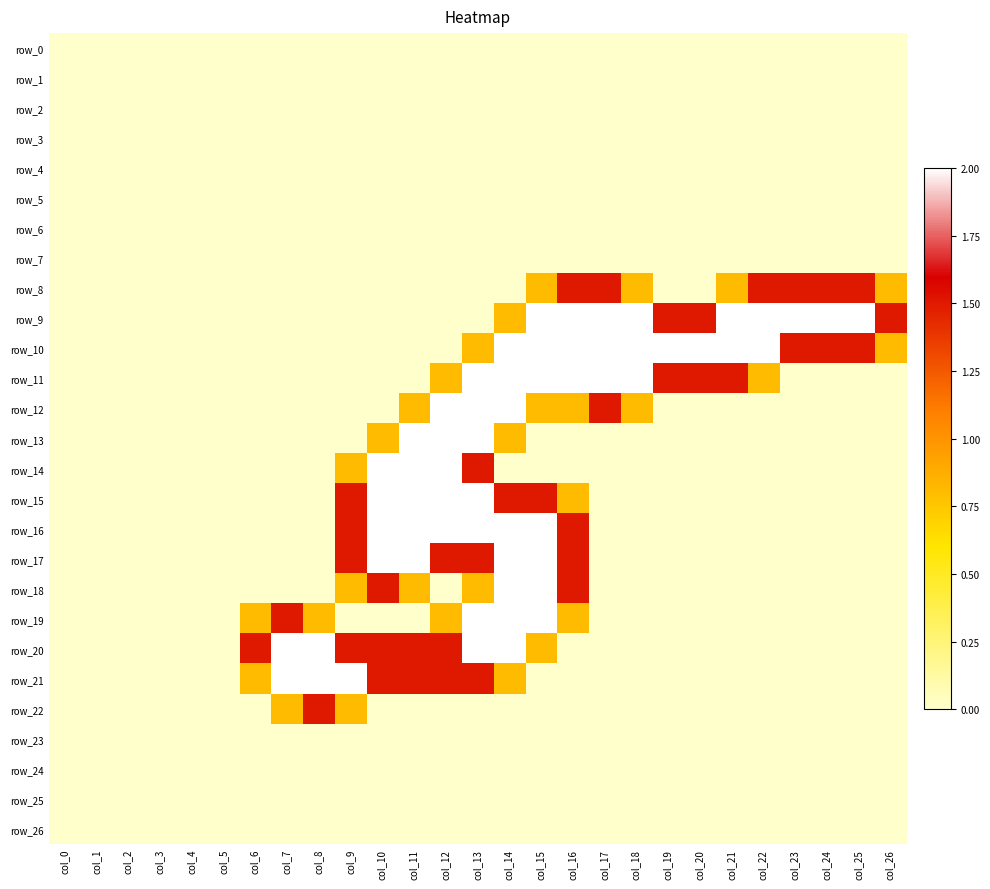

Reading left to right, extract all data points from this chart.

row_0: 0.0	0.0	0.0	0.0	0.0	0.0	0.0	0.0	0.0	0.0	0.0	0.0	0.0	0.0	0.0	0.0	0.0	0.0	0.0	0.0	0.0	0.0	0.0	0.0	0.0	0.0	0.0
row_1: 0.0	0.0	0.0	0.0	0.0	0.0	0.0	0.0	0.0	0.0	0.0	0.0	0.0	0.0	0.0	0.0	0.0	0.0	0.0	0.0	0.0	0.0	0.0	0.0	0.0	0.0	0.0
row_2: 0.0	0.0	0.0	0.0	0.0	0.0	0.0	0.0	0.0	0.0	0.0	0.0	0.0	0.0	0.0	0.0	0.0	0.0	0.0	0.0	0.0	0.0	0.0	0.0	0.0	0.0	0.0
row_3: 0.0	0.0	0.0	0.0	0.0	0.0	0.0	0.0	0.0	0.0	0.0	0.0	0.0	0.0	0.0	0.0	0.0	0.0	0.0	0.0	0.0	0.0	0.0	0.0	0.0	0.0	0.0
row_4: 0.0	0.0	0.0	0.0	0.0	0.0	0.0	0.0	0.0	0.0	0.0	0.0	0.0	0.0	0.0	0.0	0.0	0.0	0.0	0.0	0.0	0.0	0.0	0.0	0.0	0.0	0.0
row_5: 0.0	0.0	0.0	0.0	0.0	0.0	0.0	0.0	0.0	0.0	0.0	0.0	0.0	0.0	0.0	0.0	0.0	0.0	0.0	0.0	0.0	0.0	0.0	0.0	0.0	0.0	0.0
row_6: 0.0	0.0	0.0	0.0	0.0	0.0	0.0	0.0	0.0	0.0	0.0	0.0	0.0	0.0	0.0	0.0	0.0	0.0	0.0	0.0	0.0	0.0	0.0	0.0	0.0	0.0	0.0
row_7: 0.0	0.0	0.0	0.0	0.0	0.0	0.0	0.0	0.0	0.0	0.0	0.0	0.0	0.0	0.0	0.0	0.0	0.0	0.0	0.0	0.0	0.0	0.0	0.0	0.0	0.0	0.0
row_8: 0.0	0.0	0.0	0.0	0.0	0.0	0.0	0.0	0.0	0.0	0.0	0.0	0.0	0.0	0.0	0.8	1.5	1.5	0.8	0.0	0.0	0.8	1.5	1.5	1.5	1.5	0.8
row_9: 0.0	0.0	0.0	0.0	0.0	0.0	0.0	0.0	0.0	0.0	0.0	0.0	0.0	0.0	0.8	2.0	2.0	2.0	2.0	1.5	1.5	2.0	2.0	2.0	2.0	2.0	1.5
row_10: 0.0	0.0	0.0	0.0	0.0	0.0	0.0	0.0	0.0	0.0	0.0	0.0	0.0	0.8	2.0	2.0	2.0	2.0	2.0	2.0	2.0	2.0	2.0	1.5	1.5	1.5	0.8
row_11: 0.0	0.0	0.0	0.0	0.0	0.0	0.0	0.0	0.0	0.0	0.0	0.0	0.8	2.0	2.0	2.0	2.0	2.0	2.0	1.5	1.5	1.5	0.8	0.0	0.0	0.0	0.0
row_12: 0.0	0.0	0.0	0.0	0.0	0.0	0.0	0.0	0.0	0.0	0.0	0.8	2.0	2.0	2.0	0.8	0.8	1.5	0.8	0.0	0.0	0.0	0.0	0.0	0.0	0.0	0.0
row_13: 0.0	0.0	0.0	0.0	0.0	0.0	0.0	0.0	0.0	0.0	0.8	2.0	2.0	2.0	0.8	0.0	0.0	0.0	0.0	0.0	0.0	0.0	0.0	0.0	0.0	0.0	0.0
row_14: 0.0	0.0	0.0	0.0	0.0	0.0	0.0	0.0	0.0	0.8	2.0	2.0	2.0	1.5	0.0	0.0	0.0	0.0	0.0	0.0	0.0	0.0	0.0	0.0	0.0	0.0	0.0
row_15: 0.0	0.0	0.0	0.0	0.0	0.0	0.0	0.0	0.0	1.5	2.0	2.0	2.0	2.0	1.5	1.5	0.8	0.0	0.0	0.0	0.0	0.0	0.0	0.0	0.0	0.0	0.0
row_16: 0.0	0.0	0.0	0.0	0.0	0.0	0.0	0.0	0.0	1.5	2.0	2.0	2.0	2.0	2.0	2.0	1.5	0.0	0.0	0.0	0.0	0.0	0.0	0.0	0.0	0.0	0.0
row_17: 0.0	0.0	0.0	0.0	0.0	0.0	0.0	0.0	0.0	1.5	2.0	2.0	1.5	1.5	2.0	2.0	1.5	0.0	0.0	0.0	0.0	0.0	0.0	0.0	0.0	0.0	0.0
row_18: 0.0	0.0	0.0	0.0	0.0	0.0	0.0	0.0	0.0	0.8	1.5	0.8	0.0	0.8	2.0	2.0	1.5	0.0	0.0	0.0	0.0	0.0	0.0	0.0	0.0	0.0	0.0
row_19: 0.0	0.0	0.0	0.0	0.0	0.0	0.8	1.5	0.8	0.0	0.0	0.0	0.8	2.0	2.0	2.0	0.8	0.0	0.0	0.0	0.0	0.0	0.0	0.0	0.0	0.0	0.0
row_20: 0.0	0.0	0.0	0.0	0.0	0.0	1.5	2.0	2.0	1.5	1.5	1.5	1.5	2.0	2.0	0.8	0.0	0.0	0.0	0.0	0.0	0.0	0.0	0.0	0.0	0.0	0.0
row_21: 0.0	0.0	0.0	0.0	0.0	0.0	0.8	2.0	2.0	2.0	1.5	1.5	1.5	1.5	0.8	0.0	0.0	0.0	0.0	0.0	0.0	0.0	0.0	0.0	0.0	0.0	0.0
row_22: 0.0	0.0	0.0	0.0	0.0	0.0	0.0	0.8	1.5	0.8	0.0	0.0	0.0	0.0	0.0	0.0	0.0	0.0	0.0	0.0	0.0	0.0	0.0	0.0	0.0	0.0	0.0
row_23: 0.0	0.0	0.0	0.0	0.0	0.0	0.0	0.0	0.0	0.0	0.0	0.0	0.0	0.0	0.0	0.0	0.0	0.0	0.0	0.0	0.0	0.0	0.0	0.0	0.0	0.0	0.0
row_24: 0.0	0.0	0.0	0.0	0.0	0.0	0.0	0.0	0.0	0.0	0.0	0.0	0.0	0.0	0.0	0.0	0.0	0.0	0.0	0.0	0.0	0.0	0.0	0.0	0.0	0.0	0.0
row_25: 0.0	0.0	0.0	0.0	0.0	0.0	0.0	0.0	0.0	0.0	0.0	0.0	0.0	0.0	0.0	0.0	0.0	0.0	0.0	0.0	0.0	0.0	0.0	0.0	0.0	0.0	0.0
row_26: 0.0	0.0	0.0	0.0	0.0	0.0	0.0	0.0	0.0	0.0	0.0	0.0	0.0	0.0	0.0	0.0	0.0	0.0	0.0	0.0	0.0	0.0	0.0	0.0	0.0	0.0	0.0